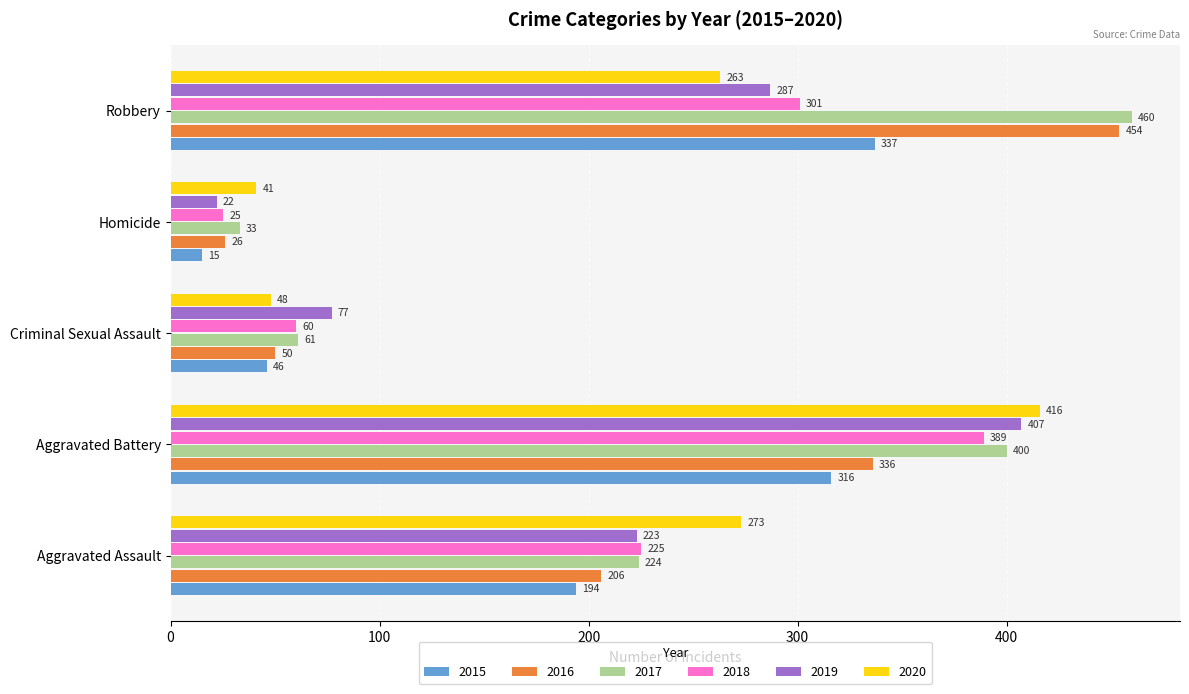

The 2020 series shows 395 at Robbery. True or false?

False